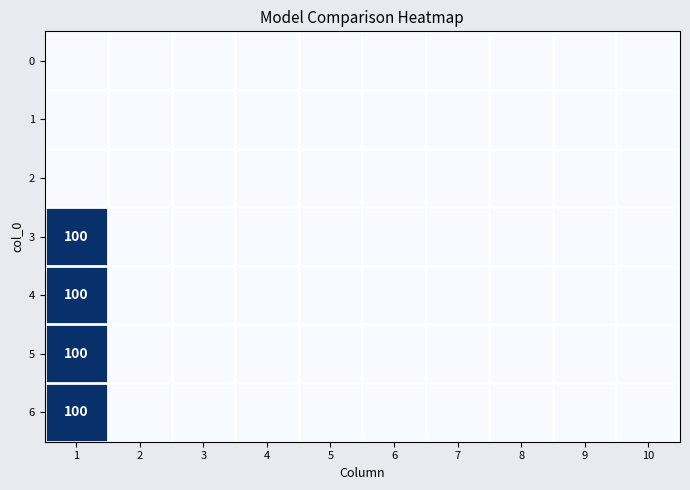

The value of 6 at 10 is -64. True or false?

False